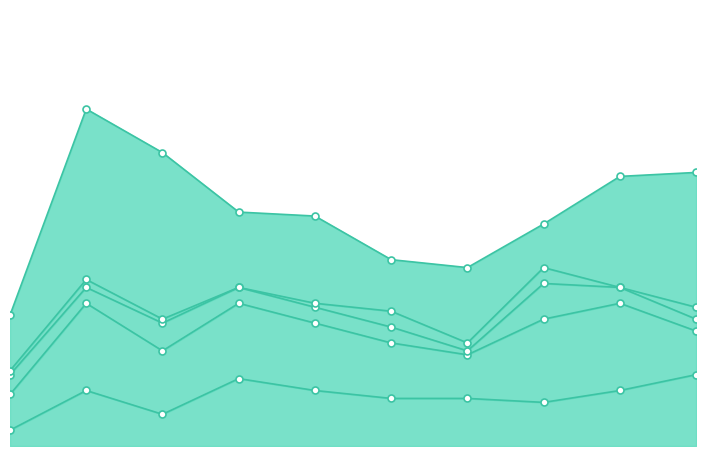

At which category does Aggravated Battery reach its first local valley?

2017